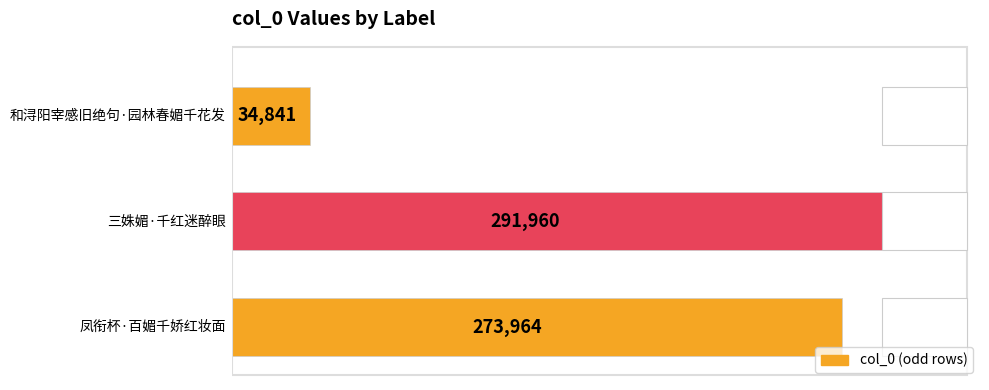

How many bars are there in total?

3